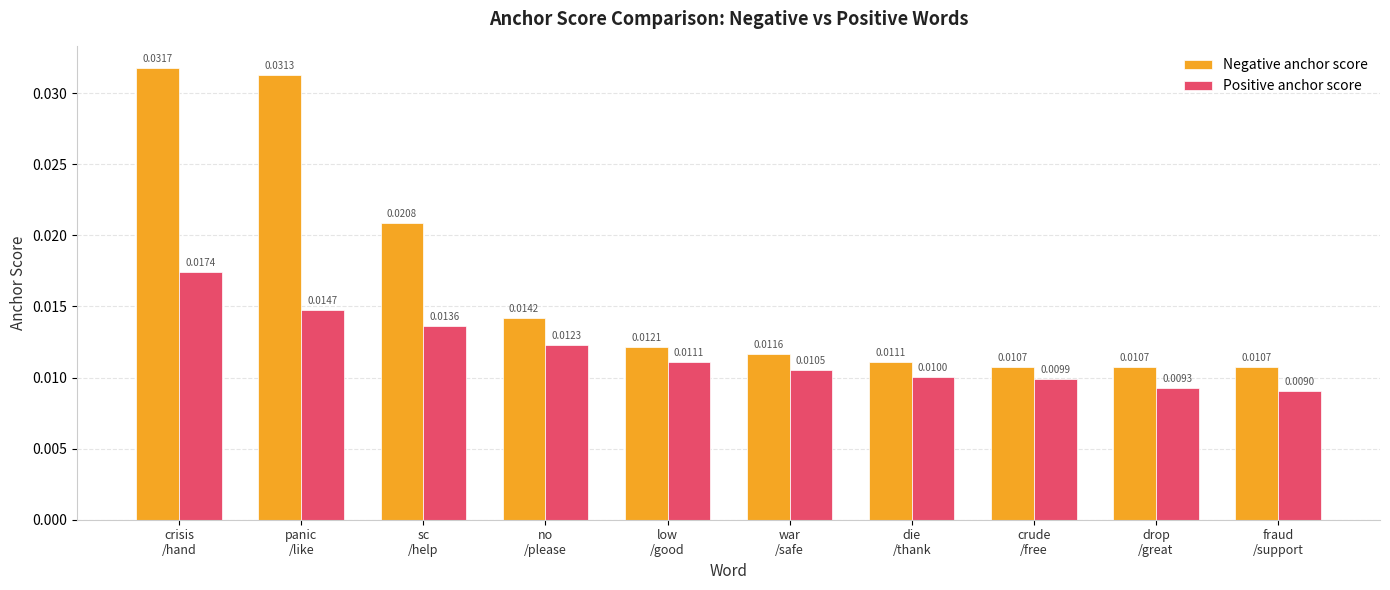

At how many categories does at least one series exceed 0?

10